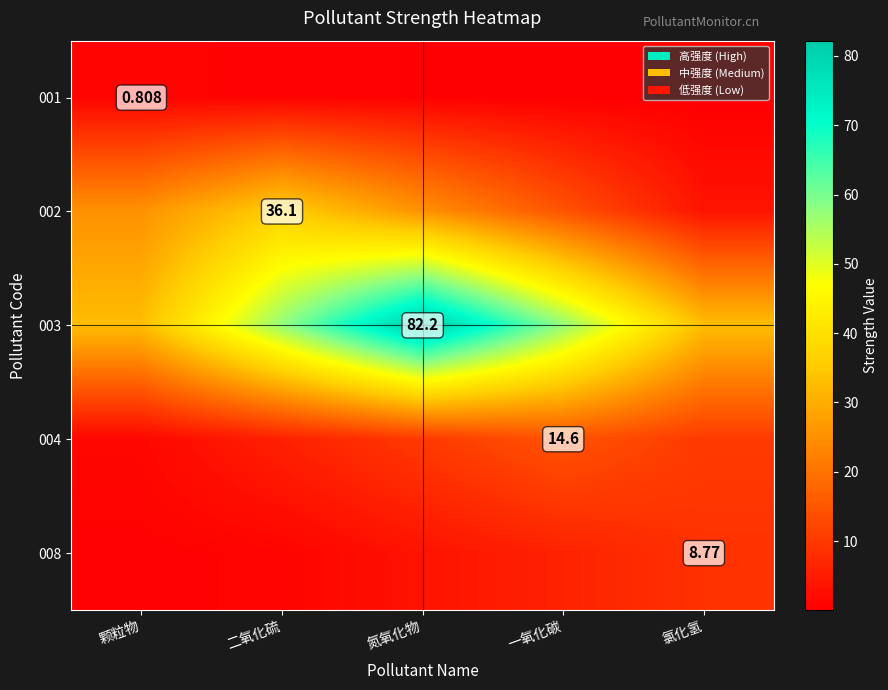

Which category has the highest value in the 001 series?

颗粒物